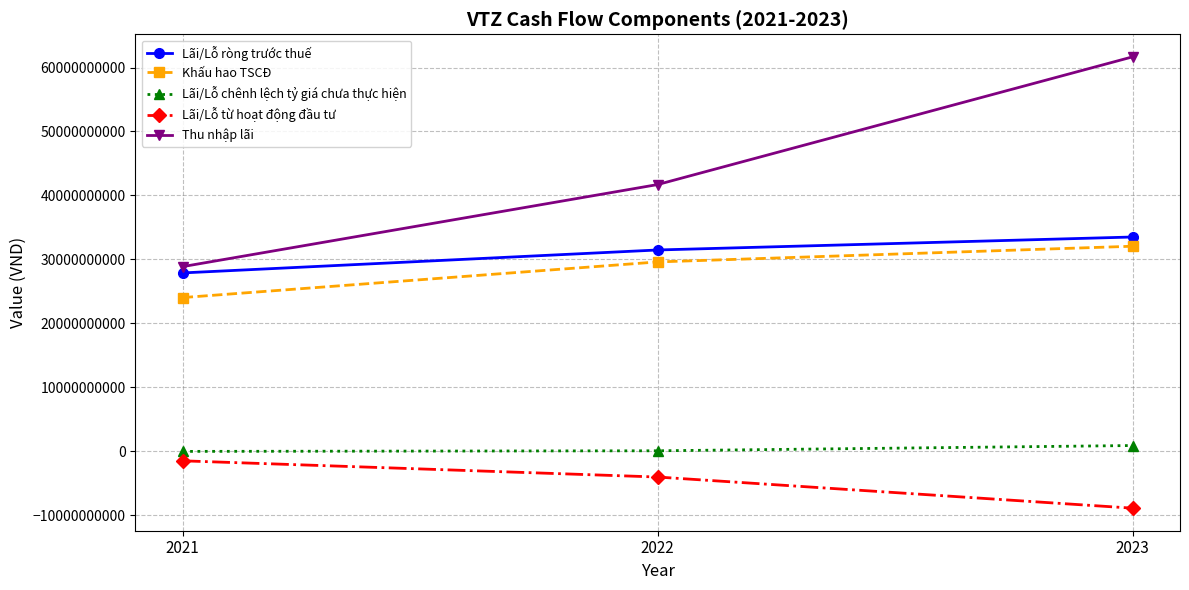

Which series has the widest spread of values?

Thu nhập lãi